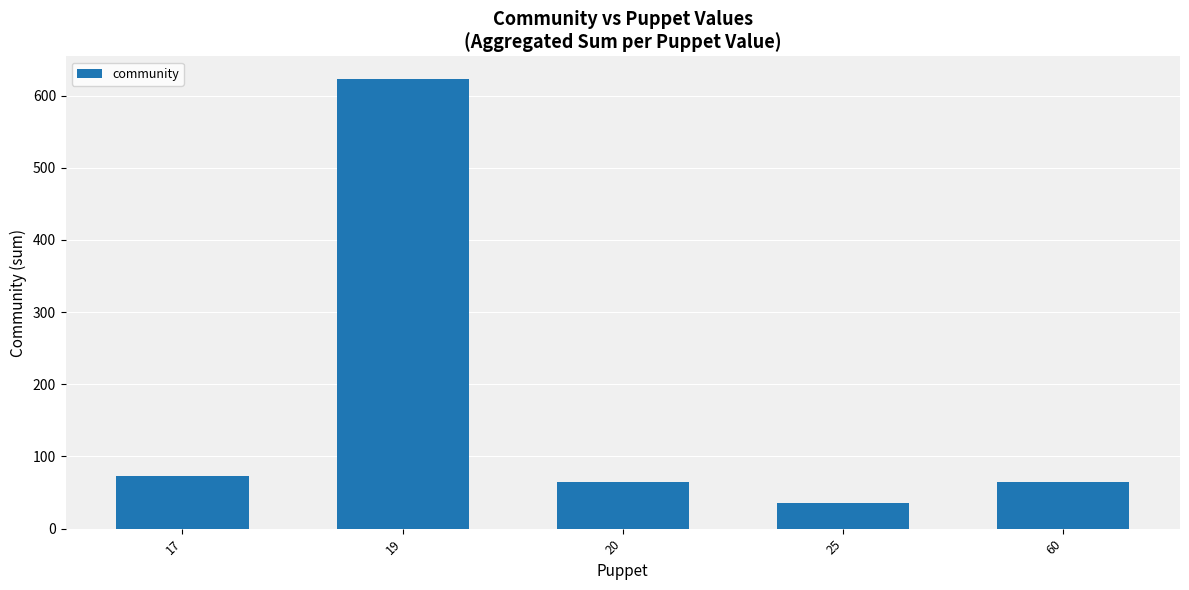

Is it true that the value at 17 is 73?

True